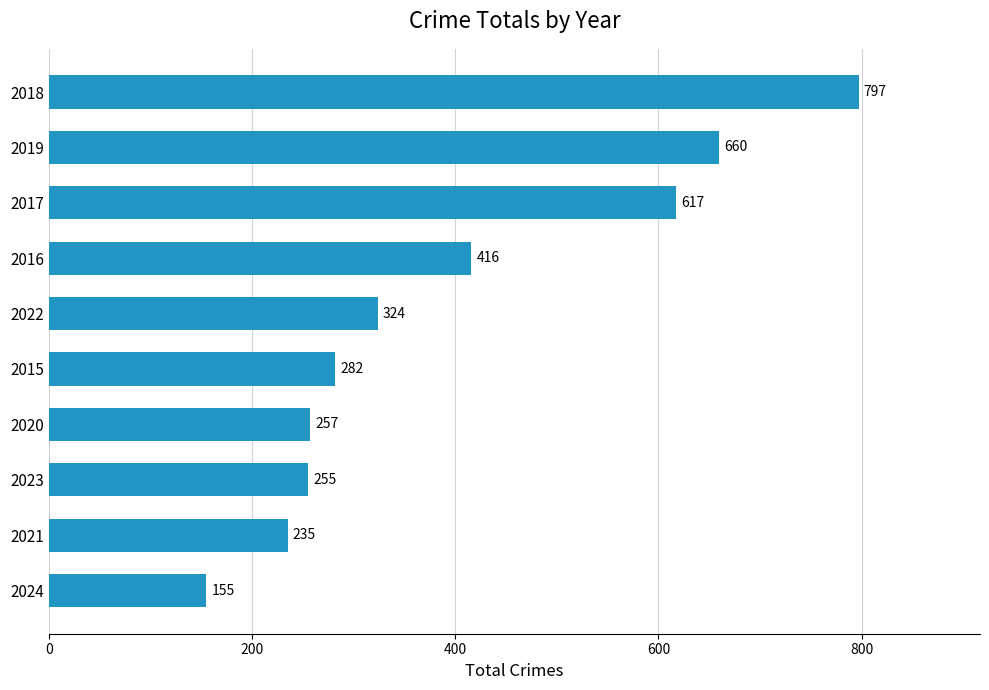

Which has a higher value, 2022 or 2019?

2019